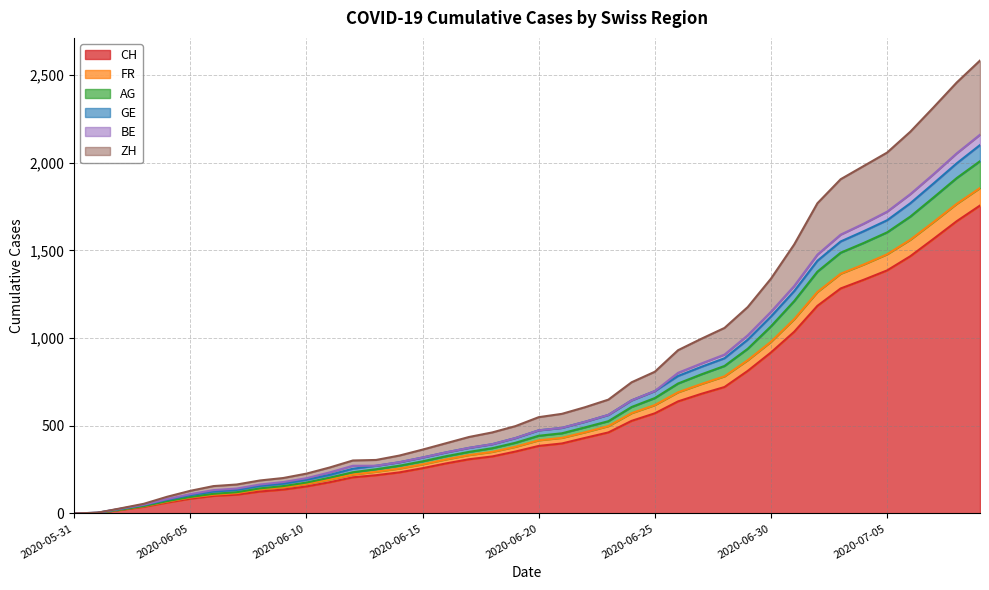

True or false: ZH has more than 0 interior local peaks.

False